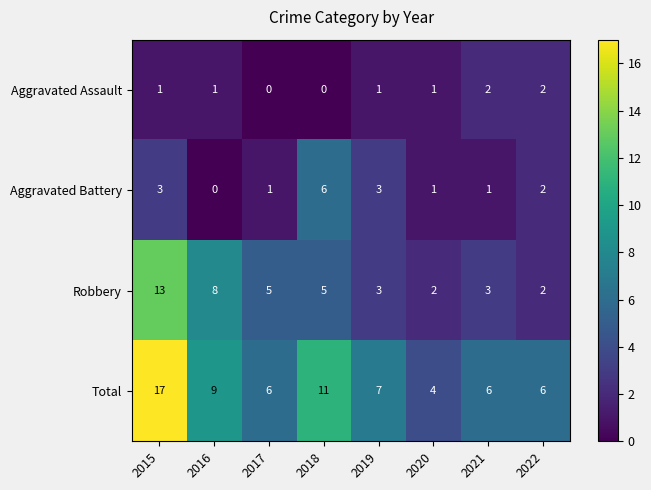

How many categories are shown in the chart?

8